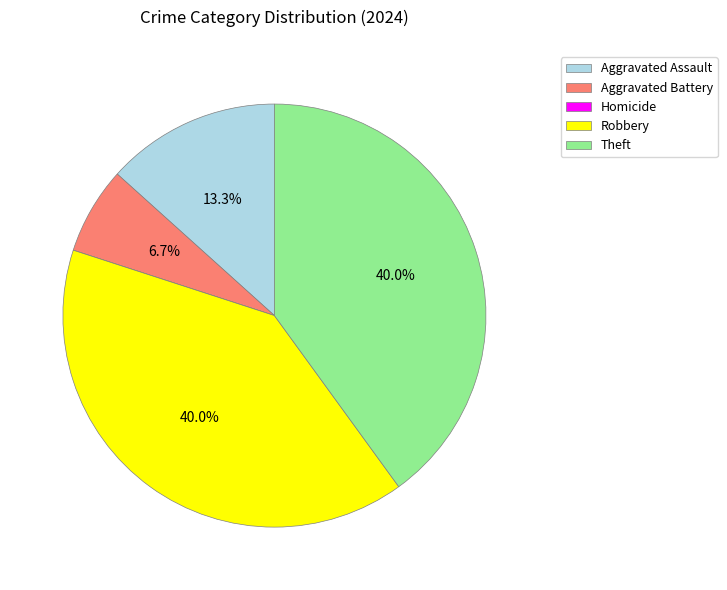

Is there any slice that represents more than half of the pie?

No